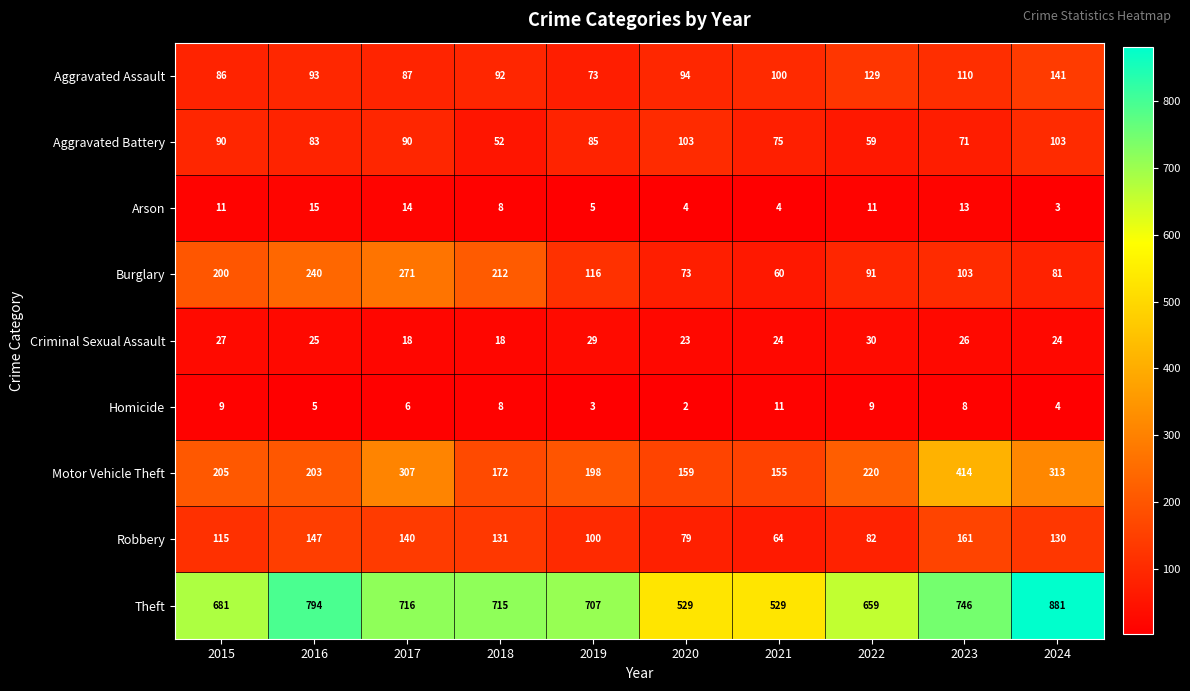

At which category does the chart reach its minimum across all series?

2020